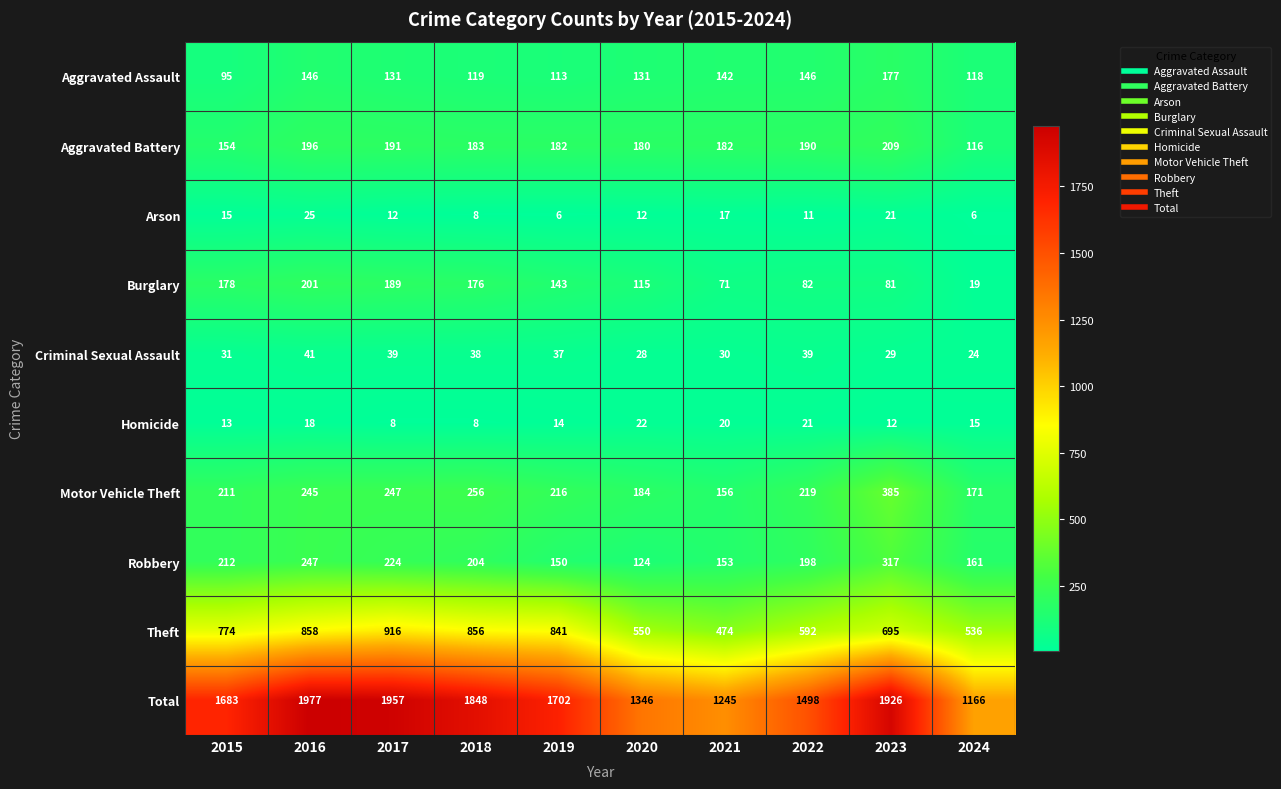

What is the total value across all series at 2020?

2692